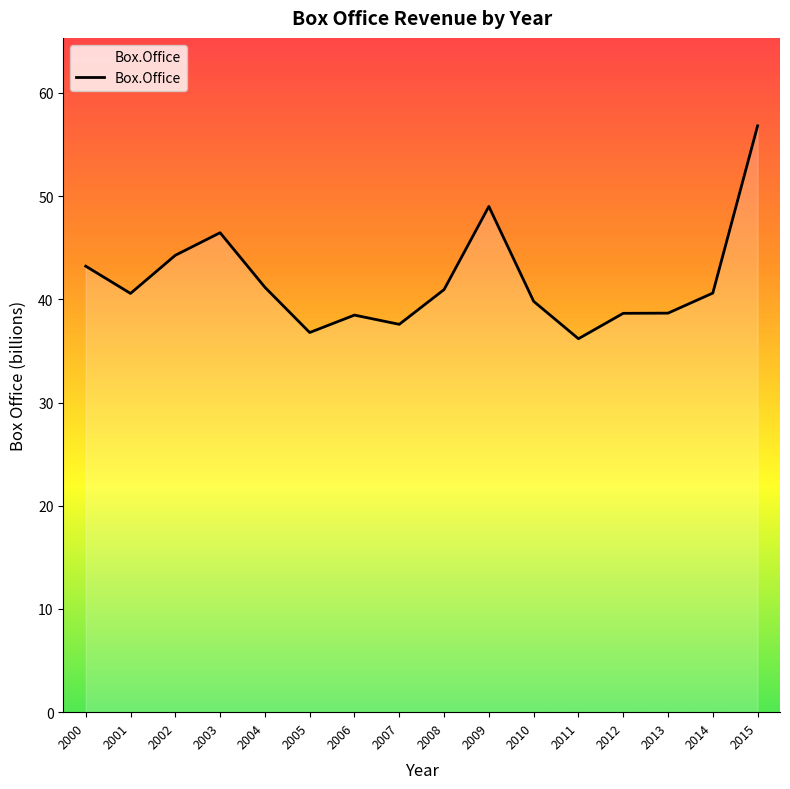

What is the ratio of the value at 2007 to the value at 2011?

1.0